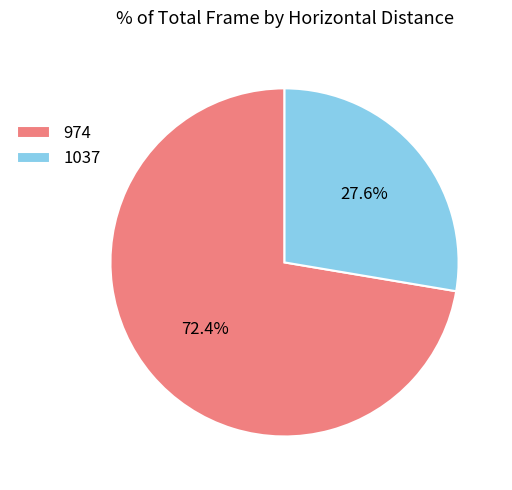

Approximately how many times larger is the value at 974 compared to 1037?

2.6